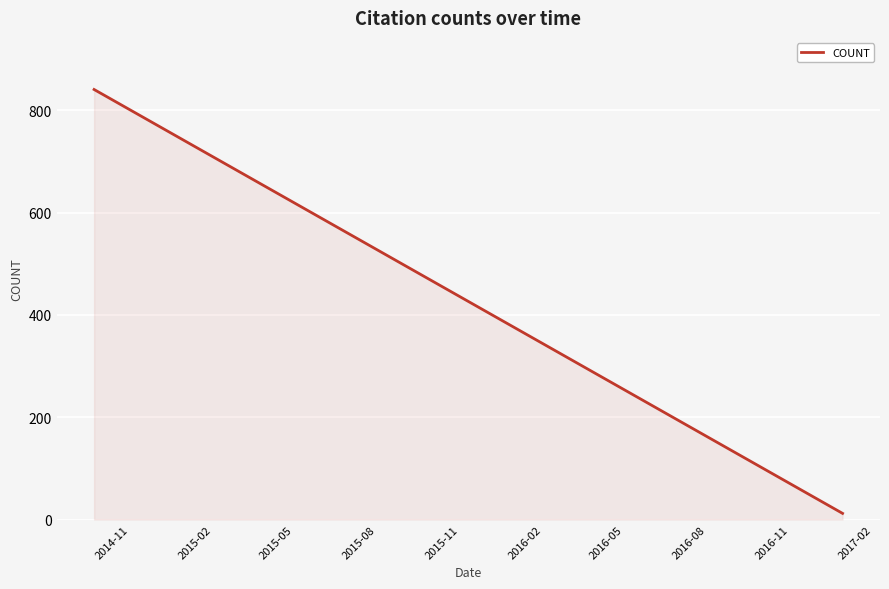

What is the difference between the maximum and minimum values?

829